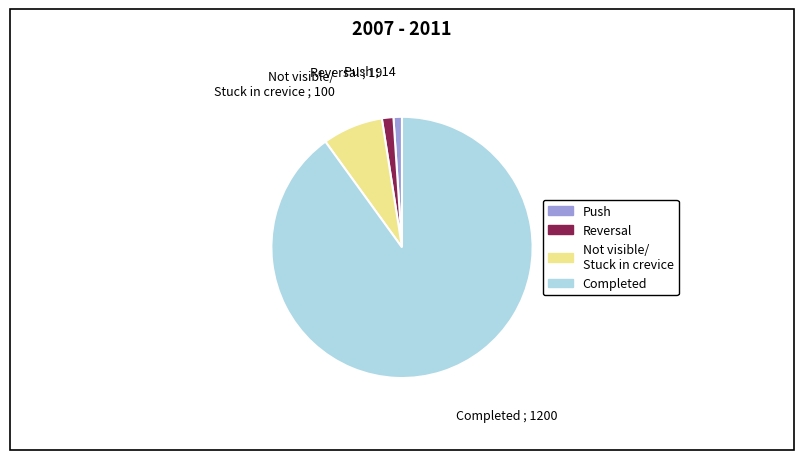

Is there any slice that represents more than half of the pie?

Yes